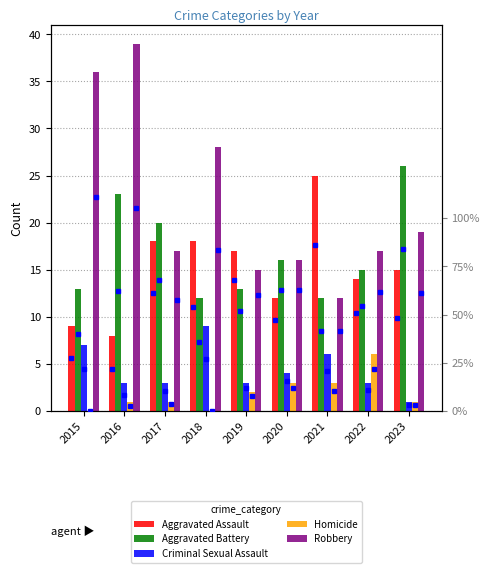

Does the chart contain any negative values?

No